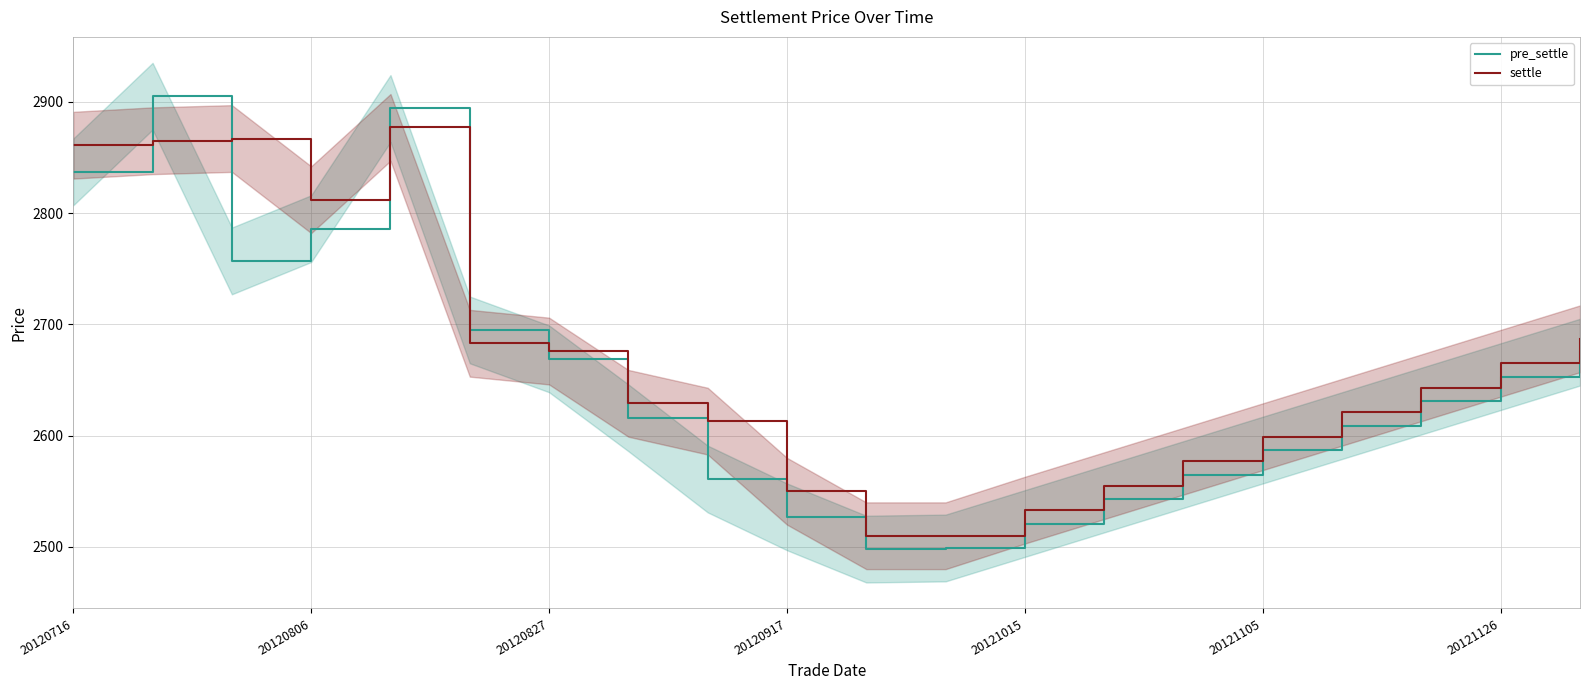

What is the highest value of the settle series?

2877